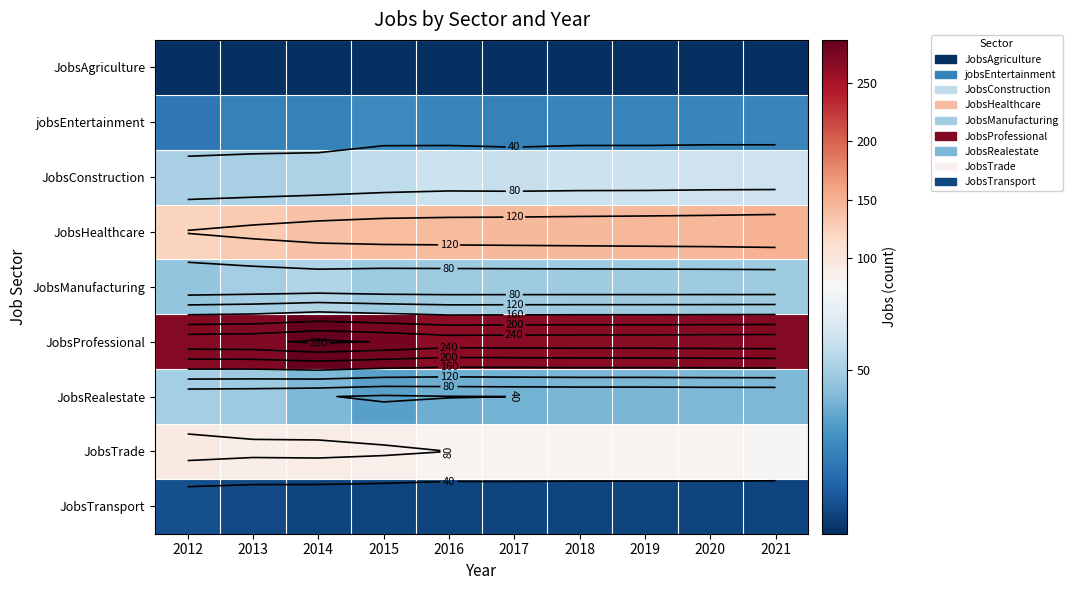

Which has a higher value, 2016 or 2012?

2016